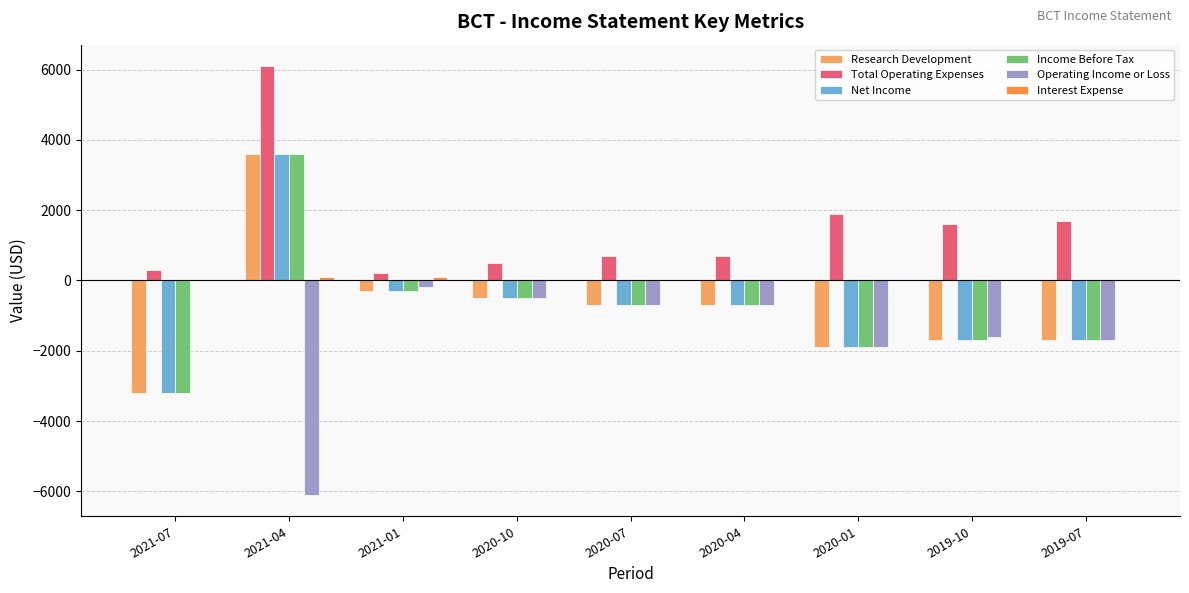

How many series are shown in this chart?

6